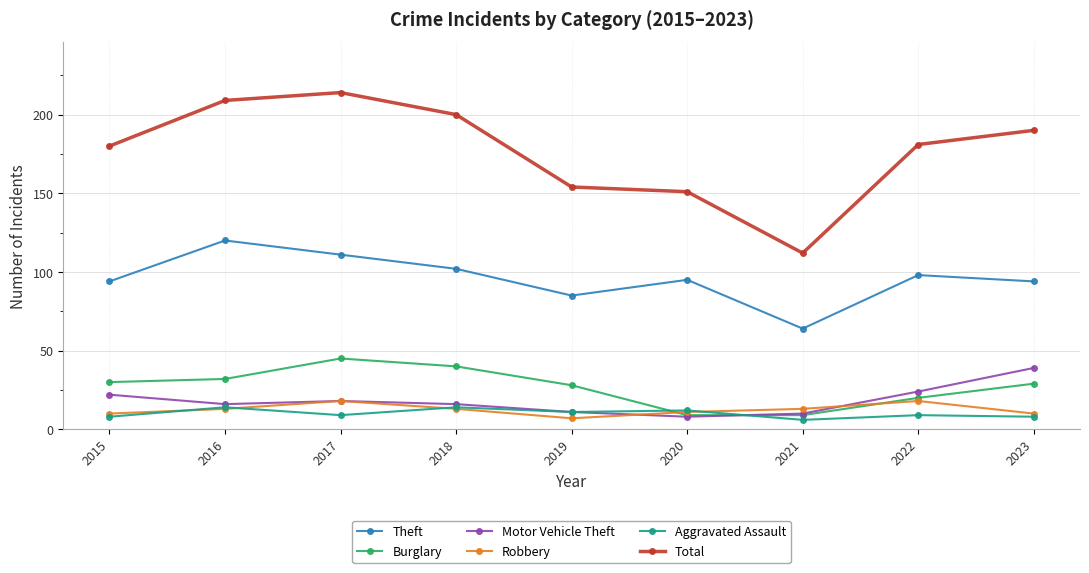

True or false: Total and Burglary cross at least once.

False